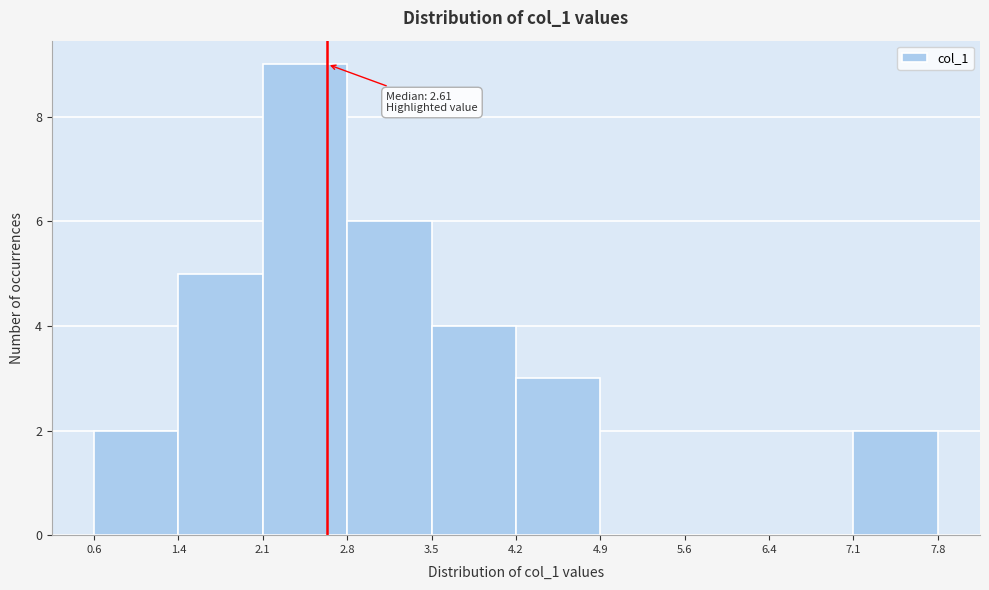

Over which range of the x-axis is the bar tallest?

2.1 to 2.8